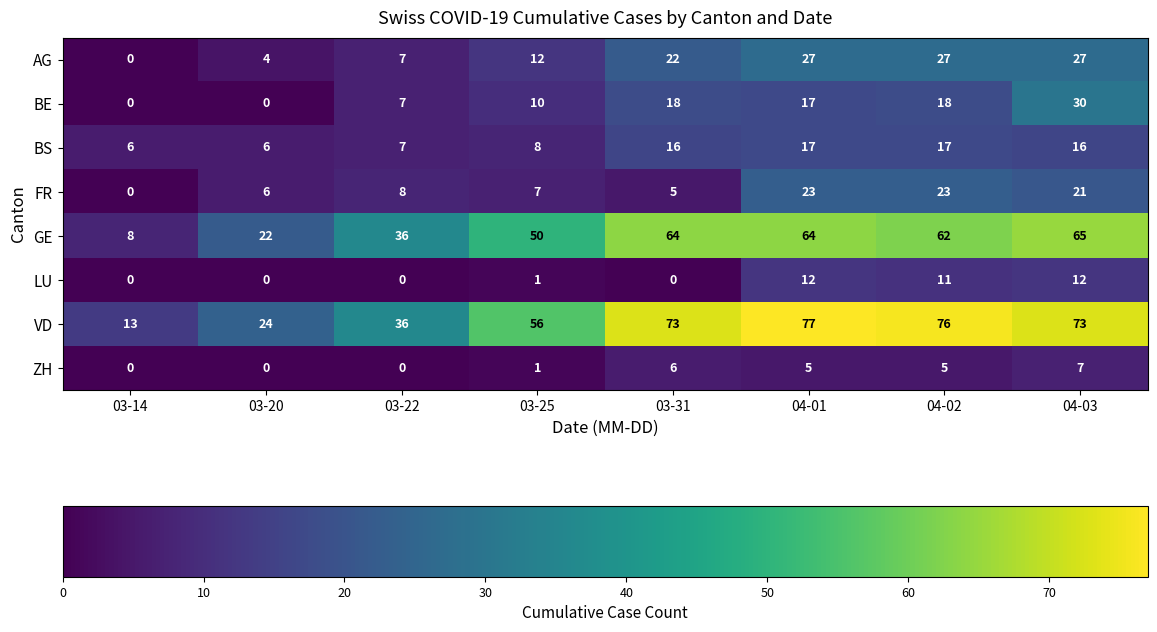

Between 03-14 and 03-20, which series saw the biggest shift?

GE